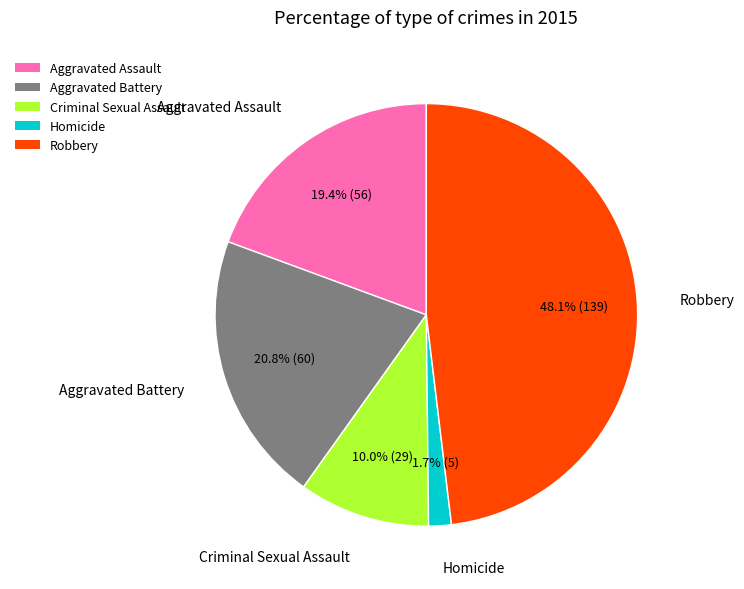

Is it true that Aggravated Battery is 21% of the pie?

True